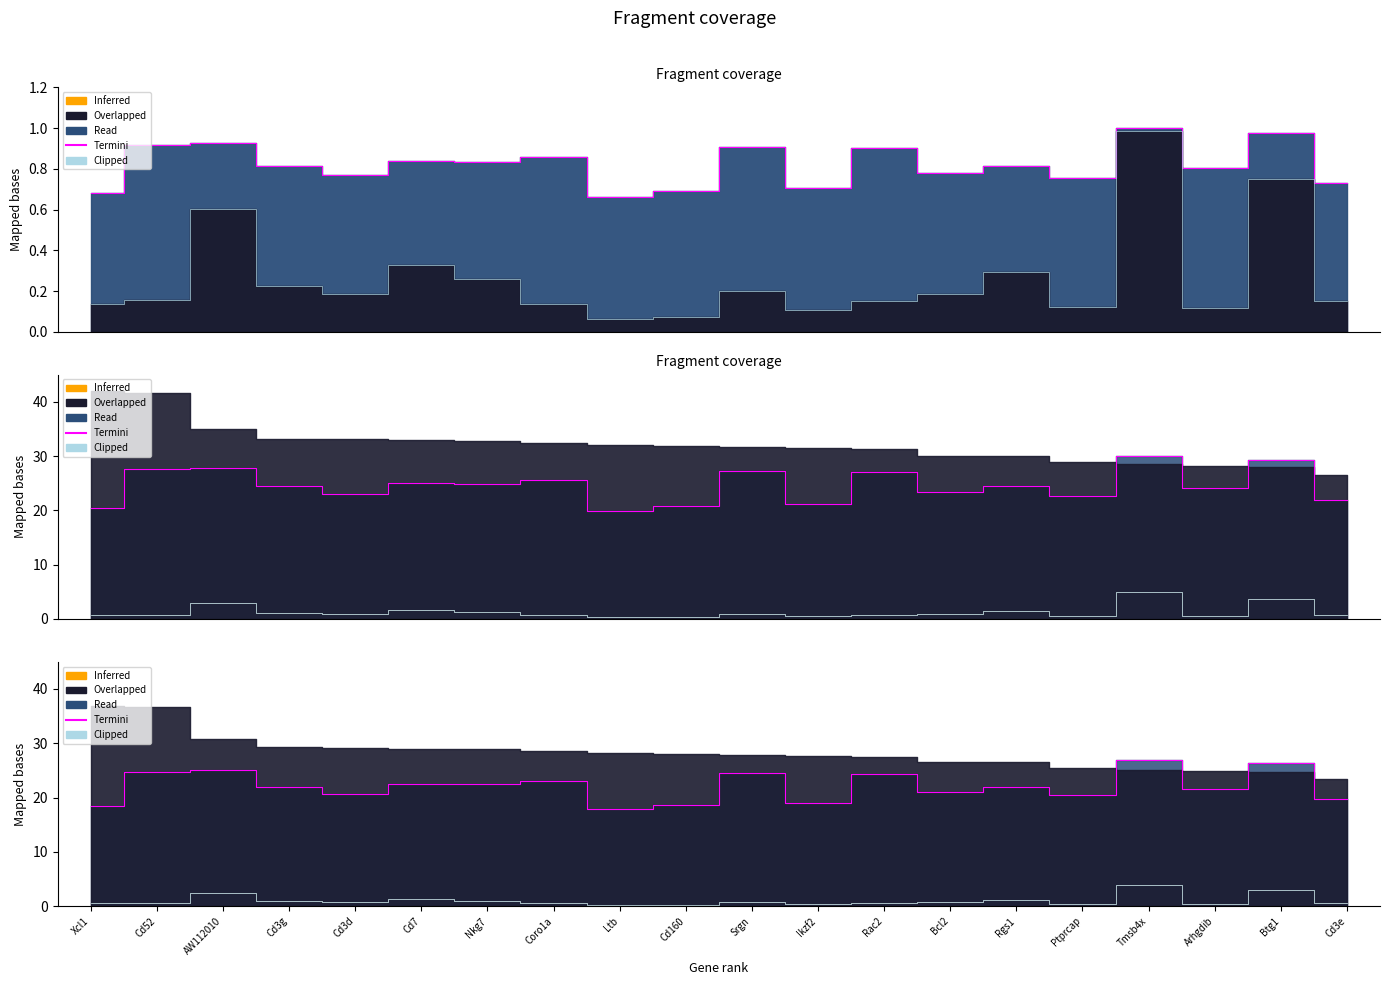

True or false: Termini has more than 0 interior local peaks.

True